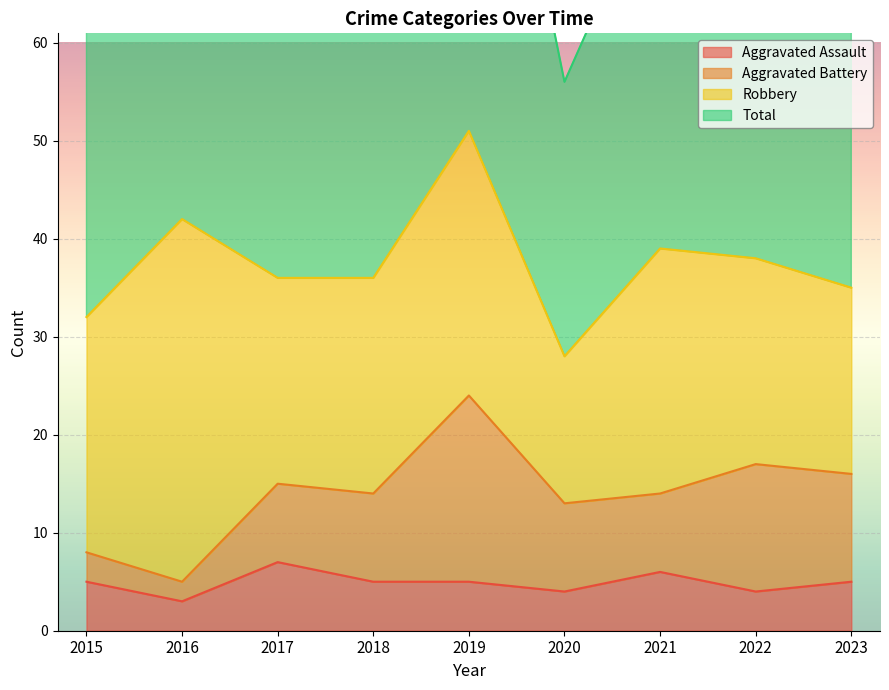

What is the difference between the maximum and minimum values in the Aggravated Assault series?

4